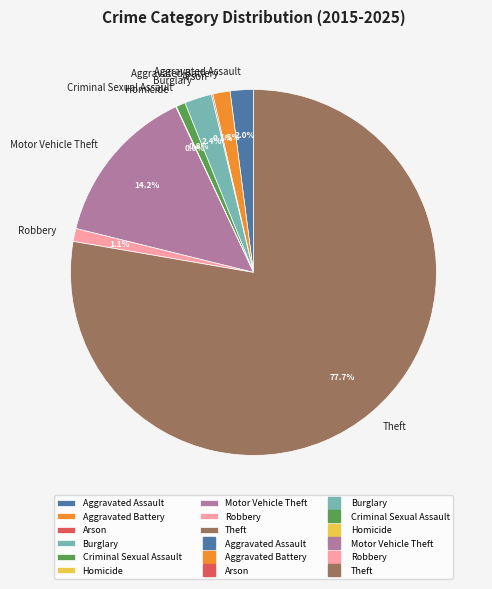

What portion of the pie excludes Aggravated Assault?

98.0%